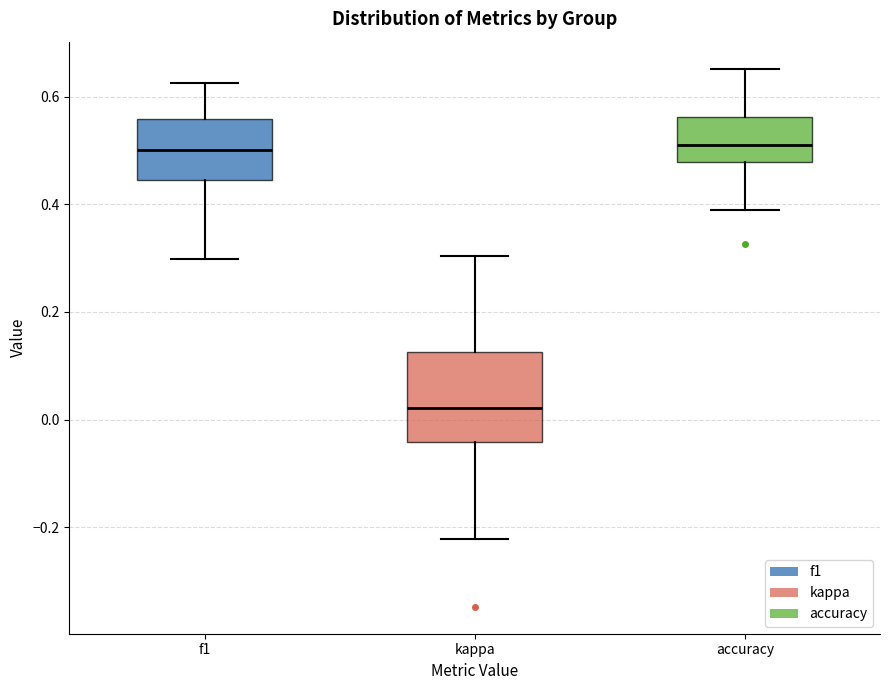

Reading left to right, read every box against the y-axis: the position of its median line, the range the box covers, and the ends of its whiskers. The values are not printed on the chart, so give them approximately, as read against the axis.

f1: median 0.50, box 0.44 to 0.56, whiskers 0.30 to 0.62
kappa: median 0.02, box -0.04 to 0.12, whiskers -0.22 to 0.30
accuracy: median 0.52, box 0.48 to 0.56, whiskers 0.38 to 0.66